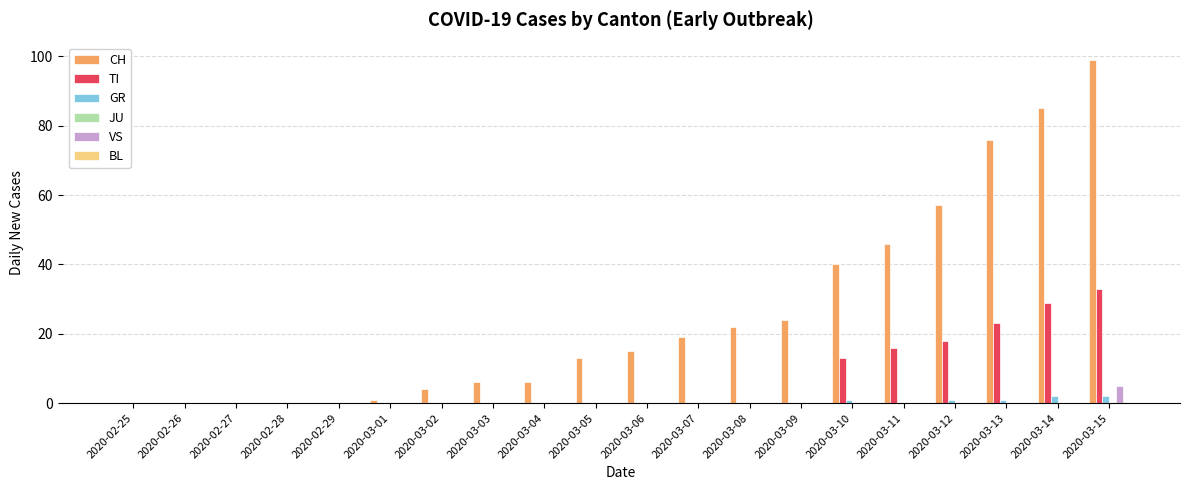

Which category has the highest value across all series?

2020-03-15